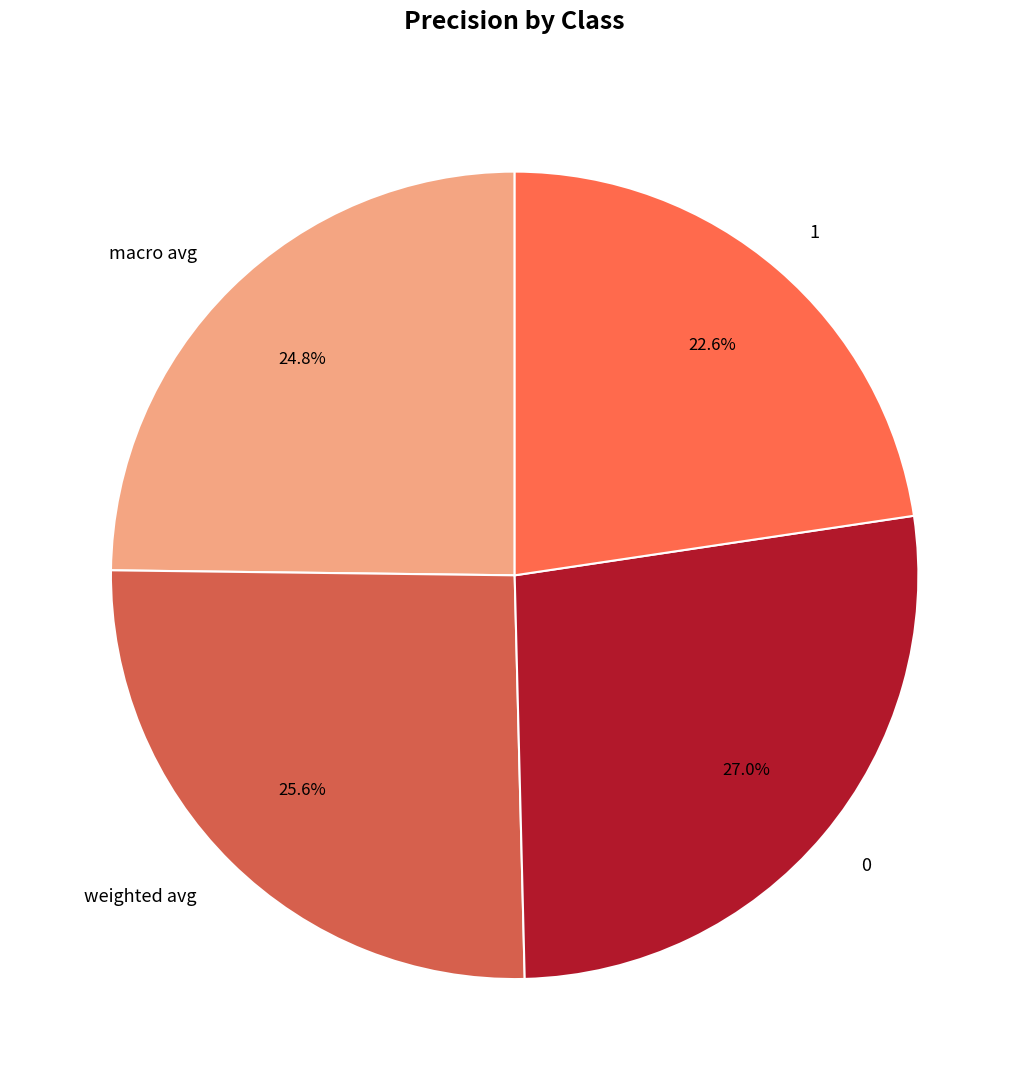

Is there a majority slice in this chart?

No